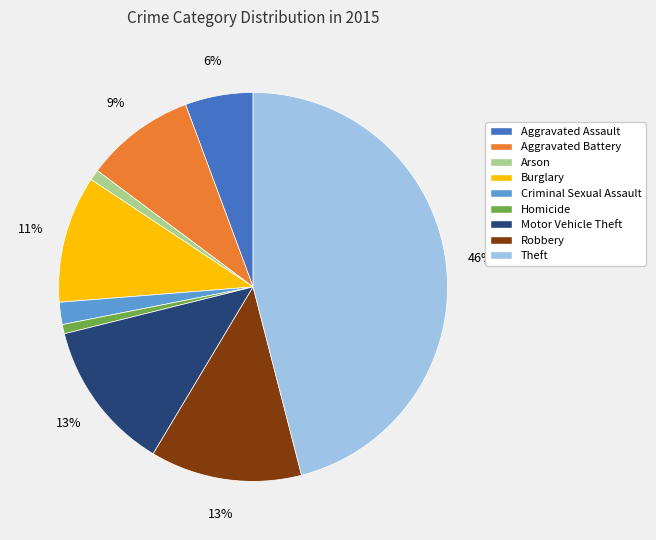

Which slice is the largest?

Theft